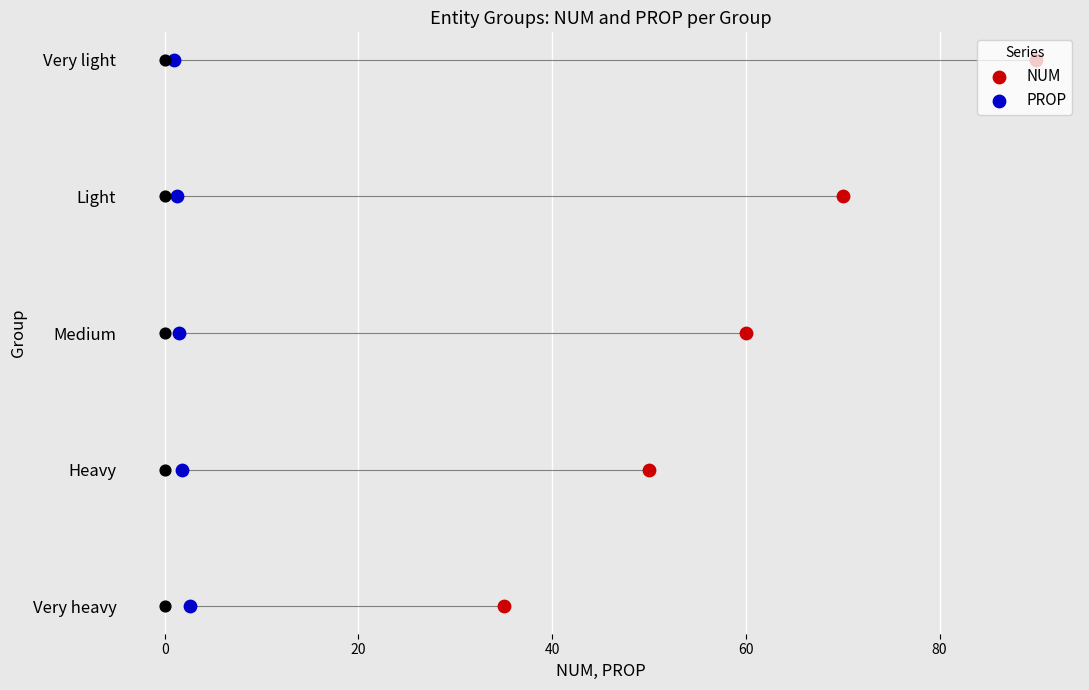

What is the total value across all series at 40?

6